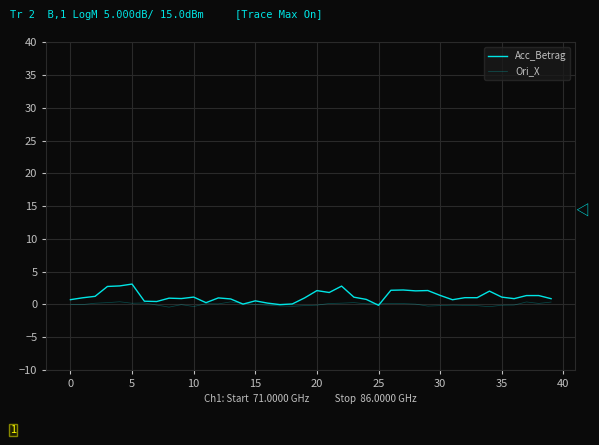

Does the chart display data point markers on the line(s)?

No